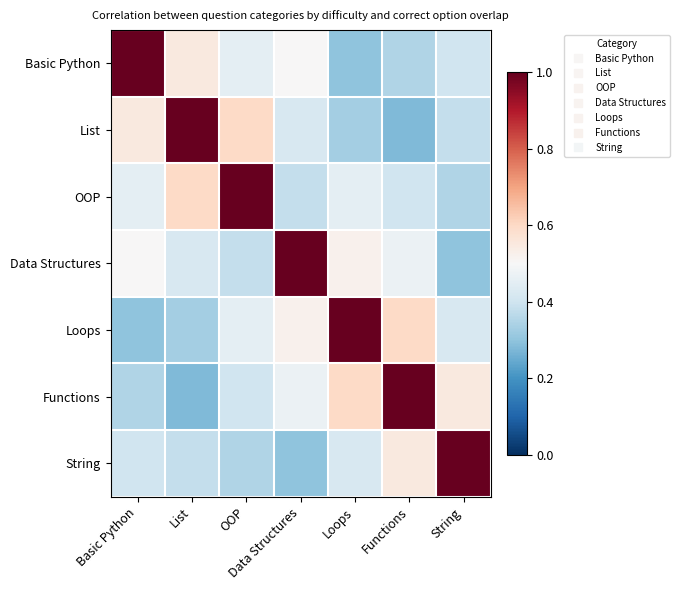

At which category is the sum across all series the highest?

Functions